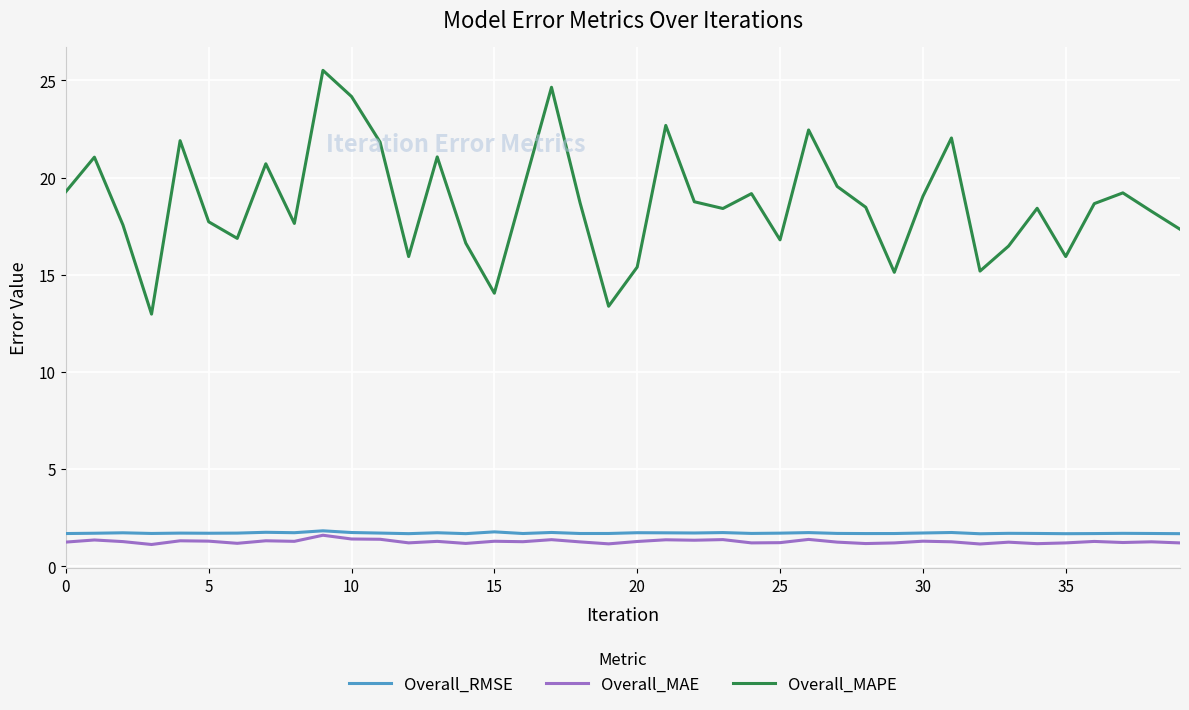

Which series has the largest total across all categories?

Overall_MAPE